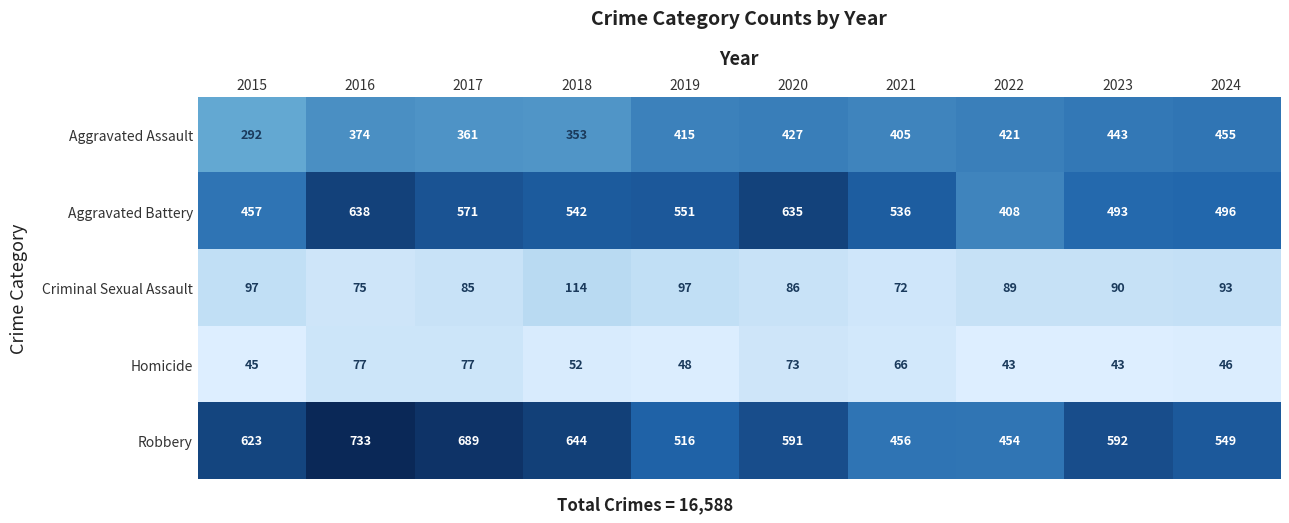

At which category is the sum across all series the highest?

2016